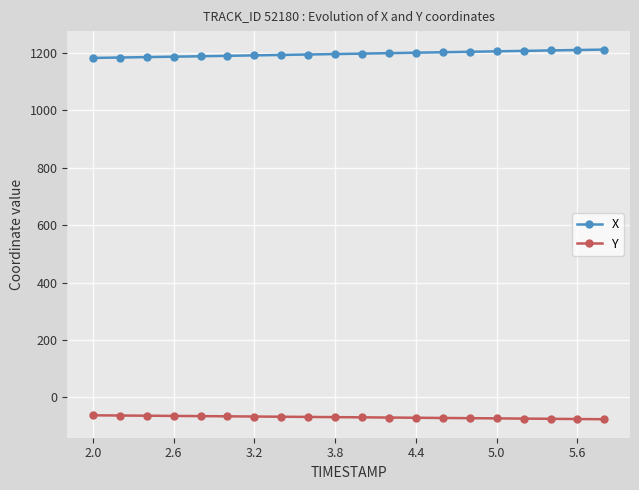

How many values in the Y series are below -69?

11